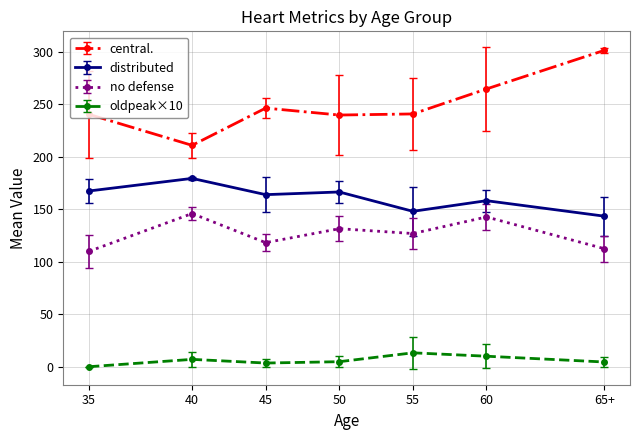

True or false: no defense and distributed intersect in this chart.

False